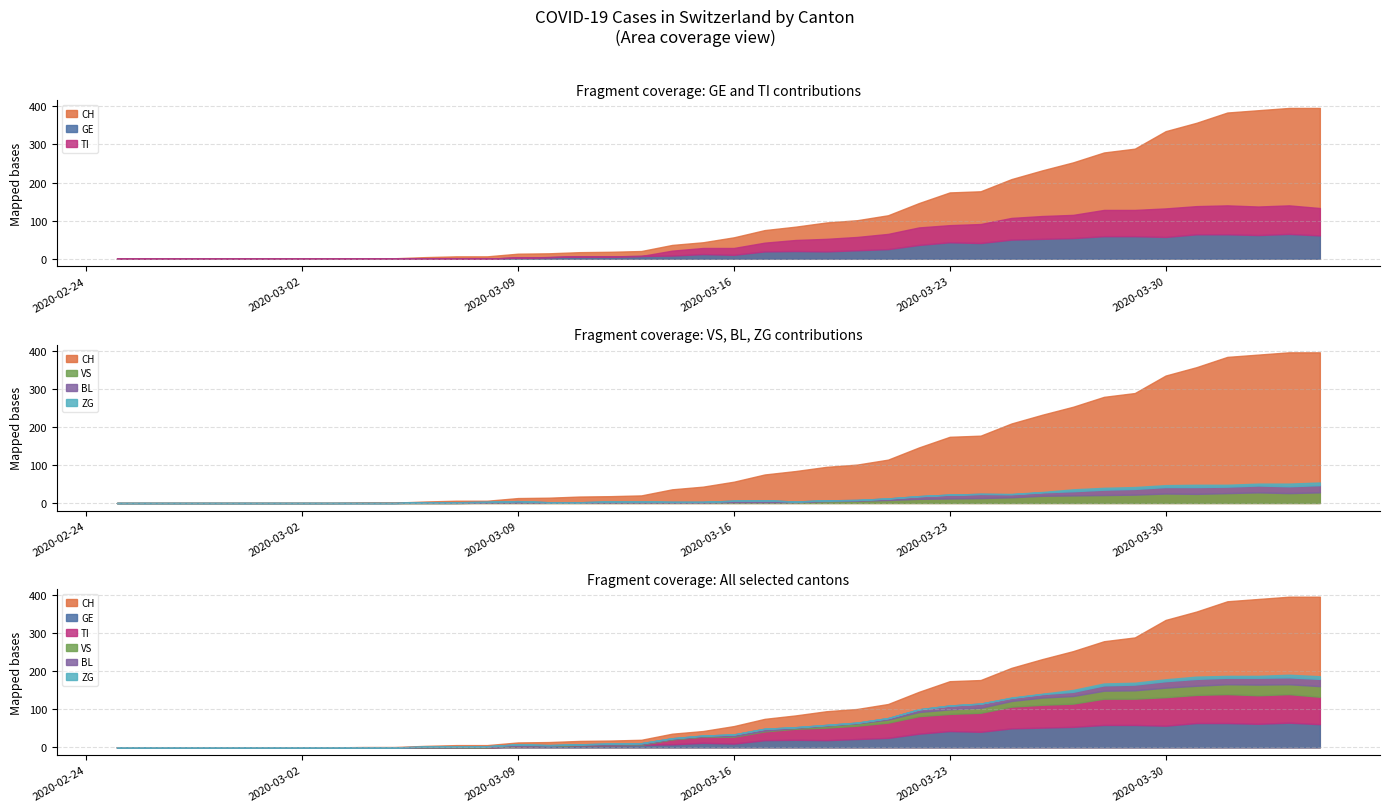

Which series changed the most between 2020-03-28 and 2020-03-29?

CH